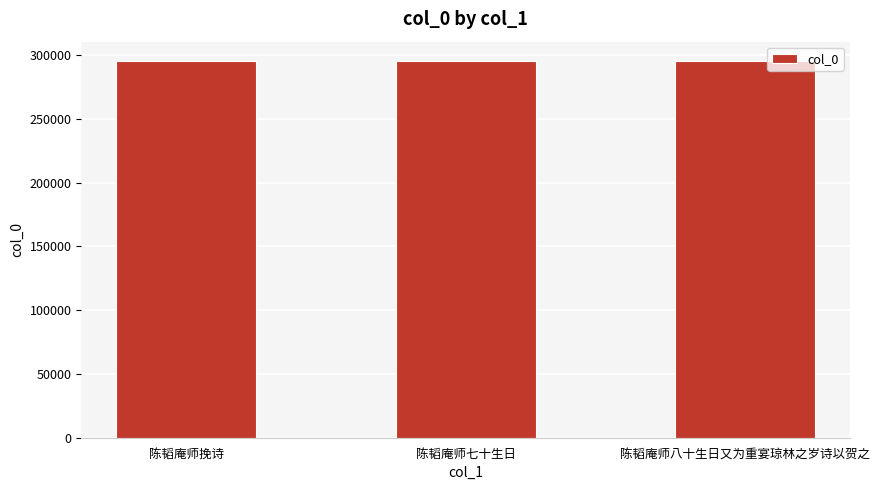

The value at 陈韬庵师七十生日 is 486349. True or false?

False